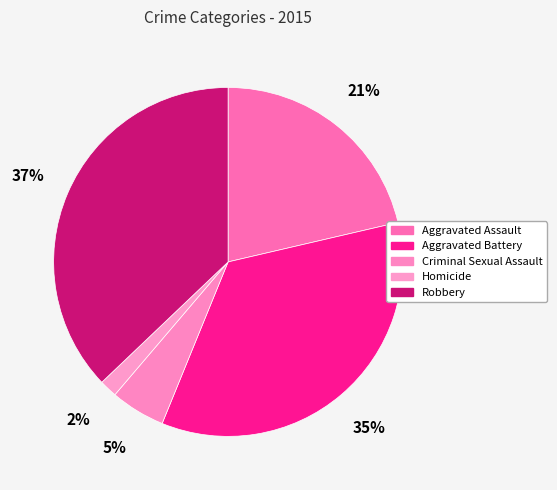

Is there a majority slice in this chart?

No